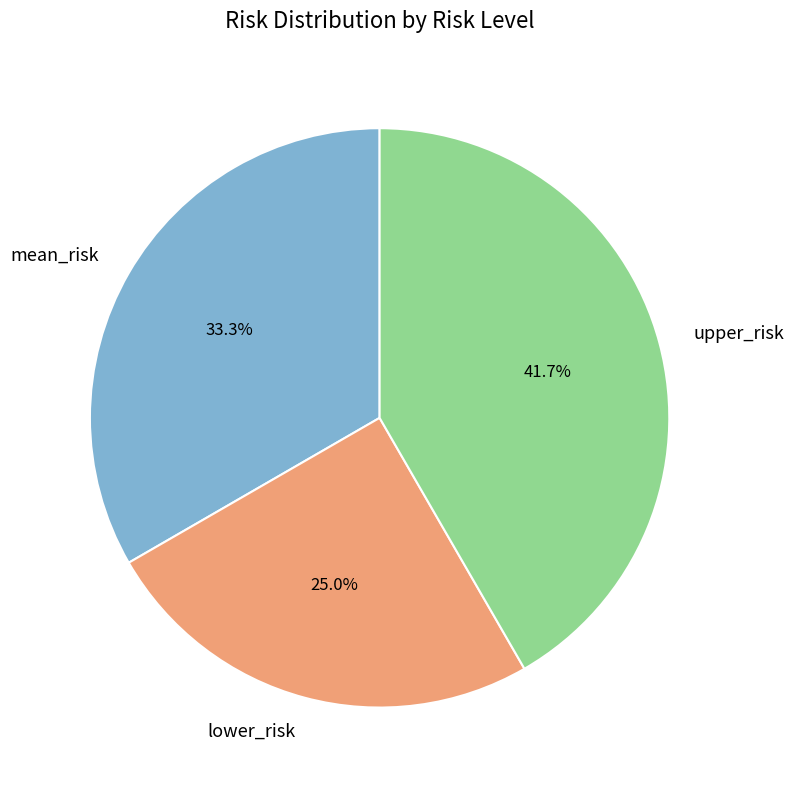

To the nearest percent, what is the difference between the largest and smallest slice percentages?

17%